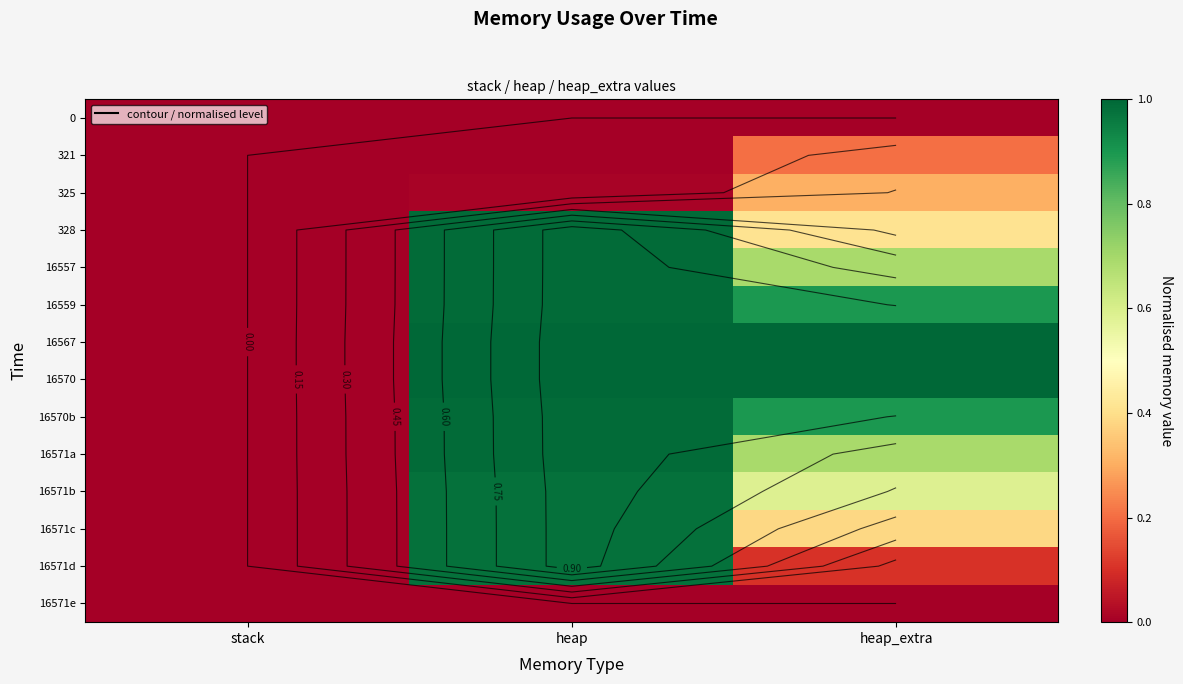

At which category does the chart reach its minimum across all series?

stack